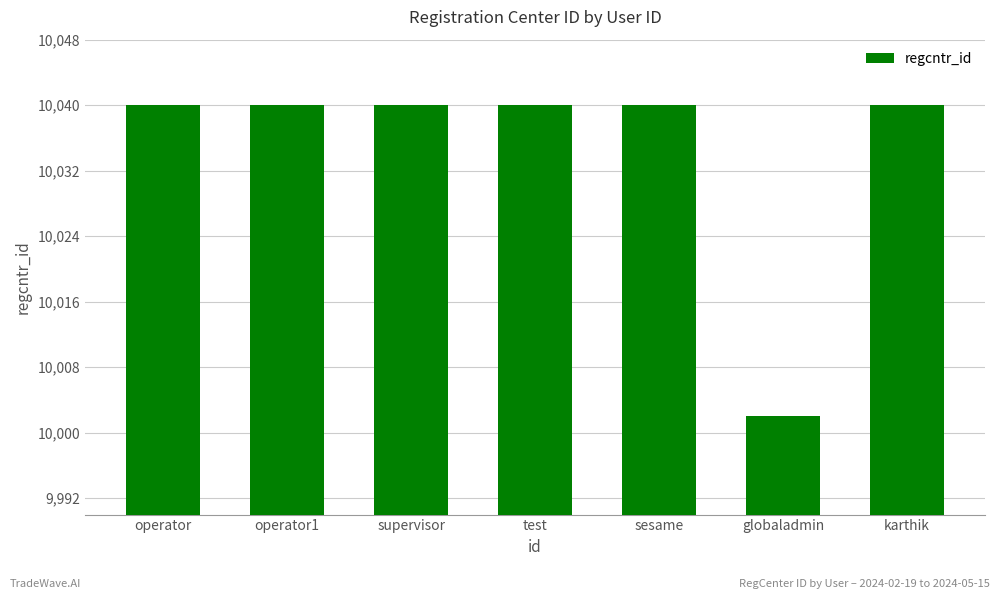

Approximately how many times larger is the value at supervisor compared to test?

1.0